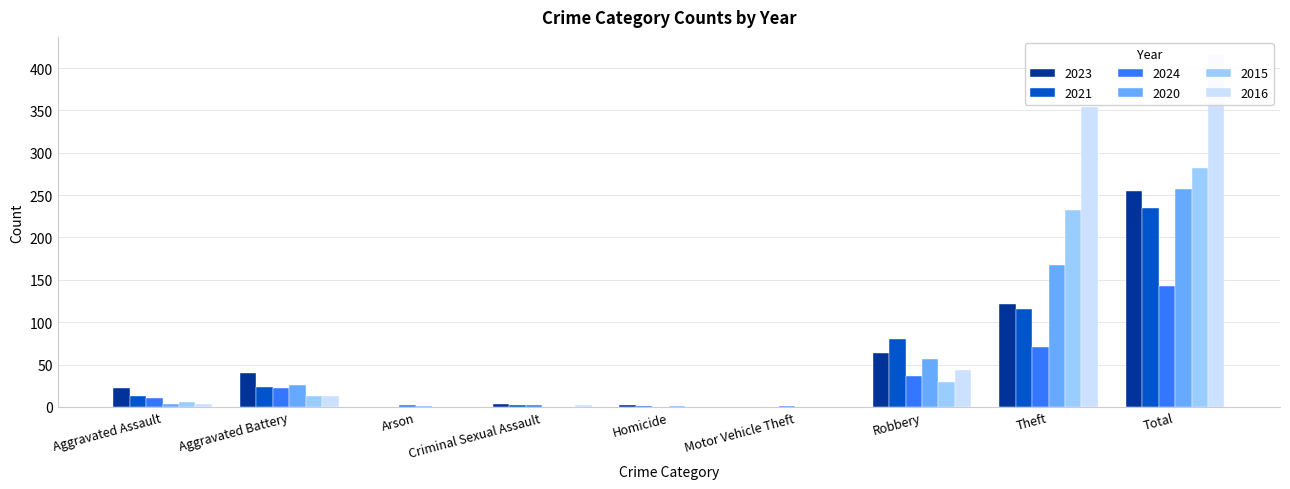

The 2015 series shows 0 at Criminal Sexual Assault. True or false?

True